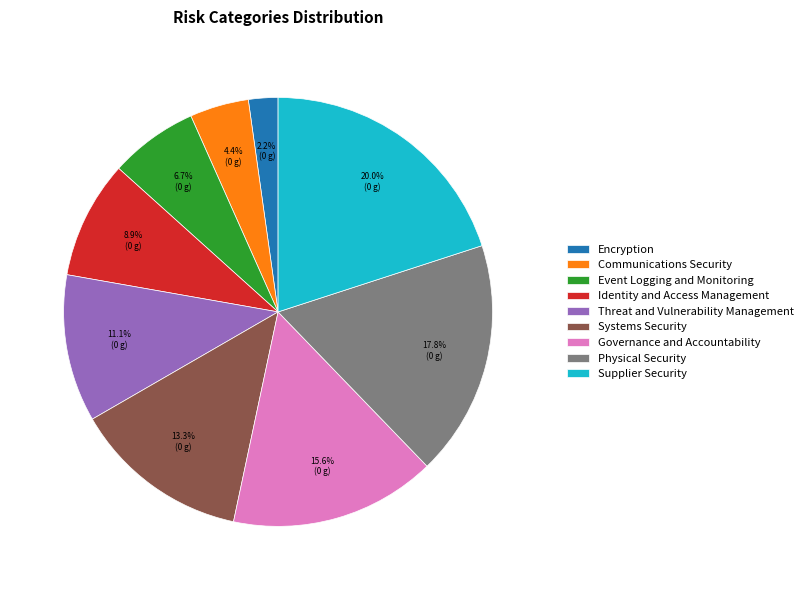

Is the sum of Threat and Vulnerability Management and Event Logging and Monitoring greater than half?

No